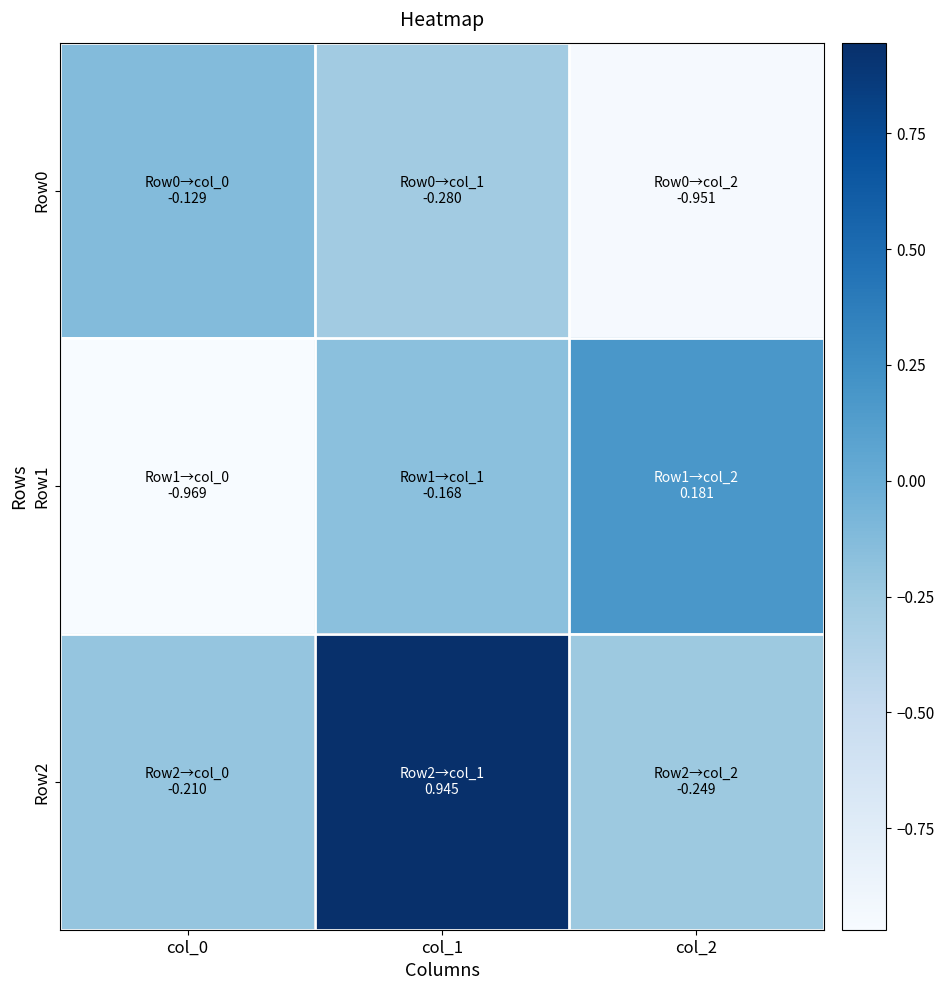

Between col_0 and col_1, which series saw the biggest shift?

Row2